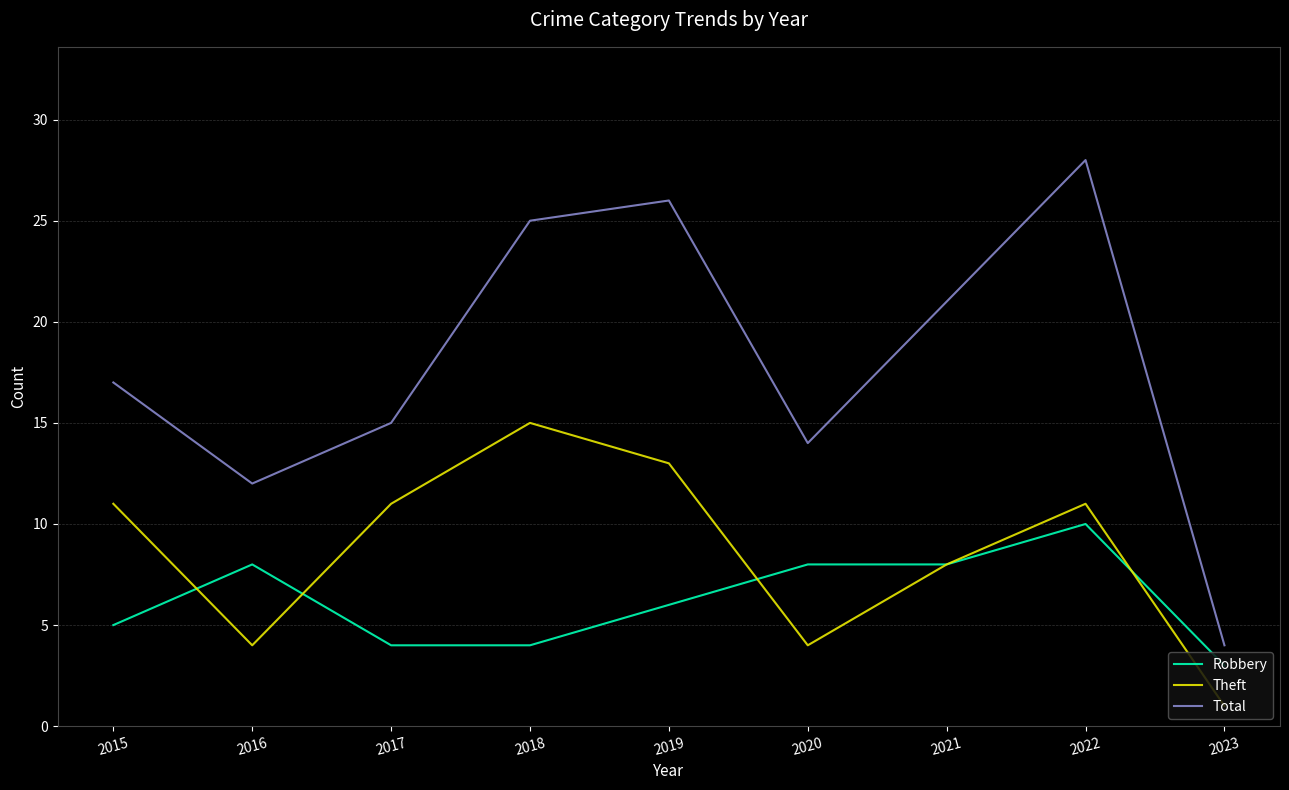

True or false: Theft has a value of 19 at 2022.

False